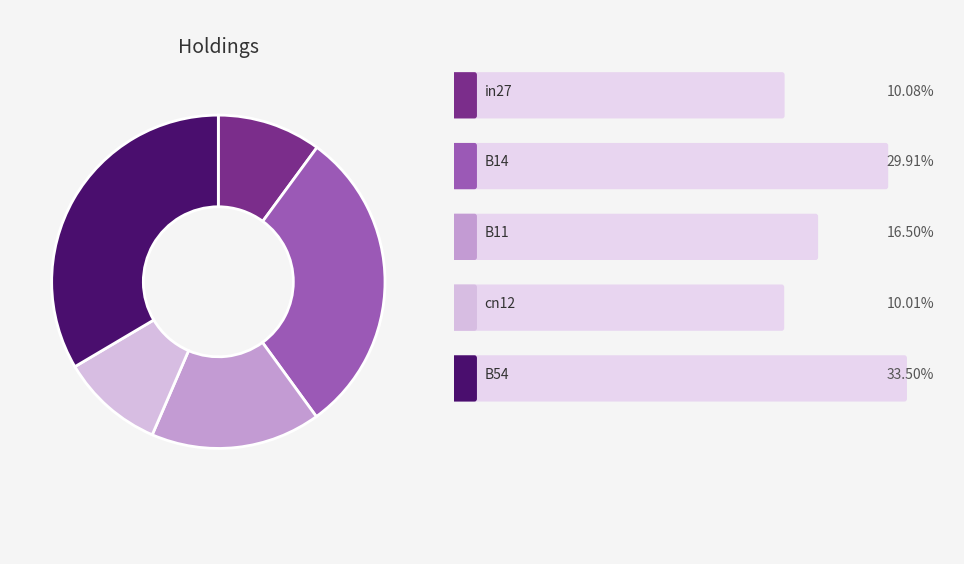

Is there any slice that represents more than half of the pie?

No